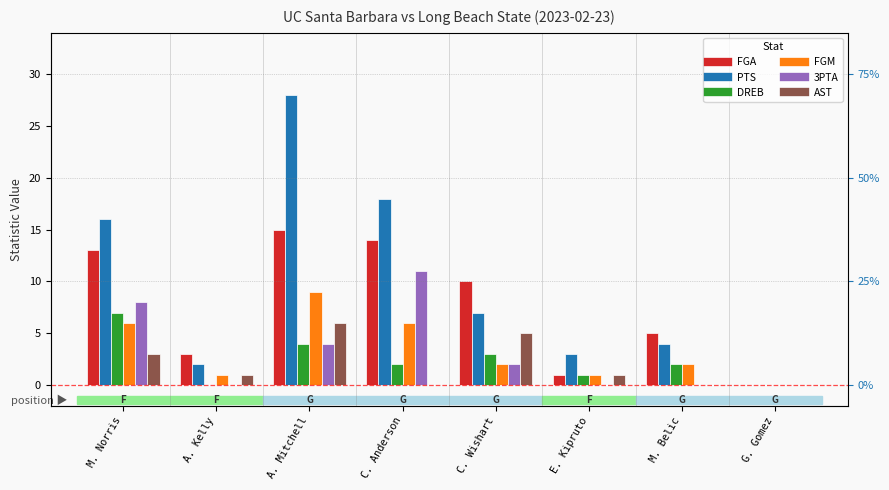

At how many categories does at least one series exceed 23?

1